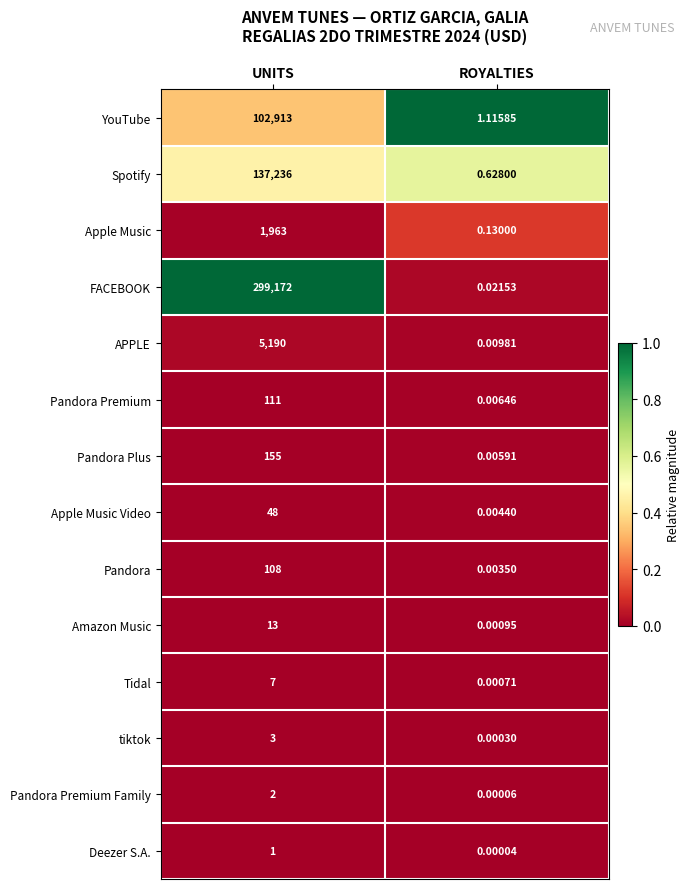

Is the value of FACEBOOK at UNITS greater than the value of Pandora Plus at UNITS?

Yes